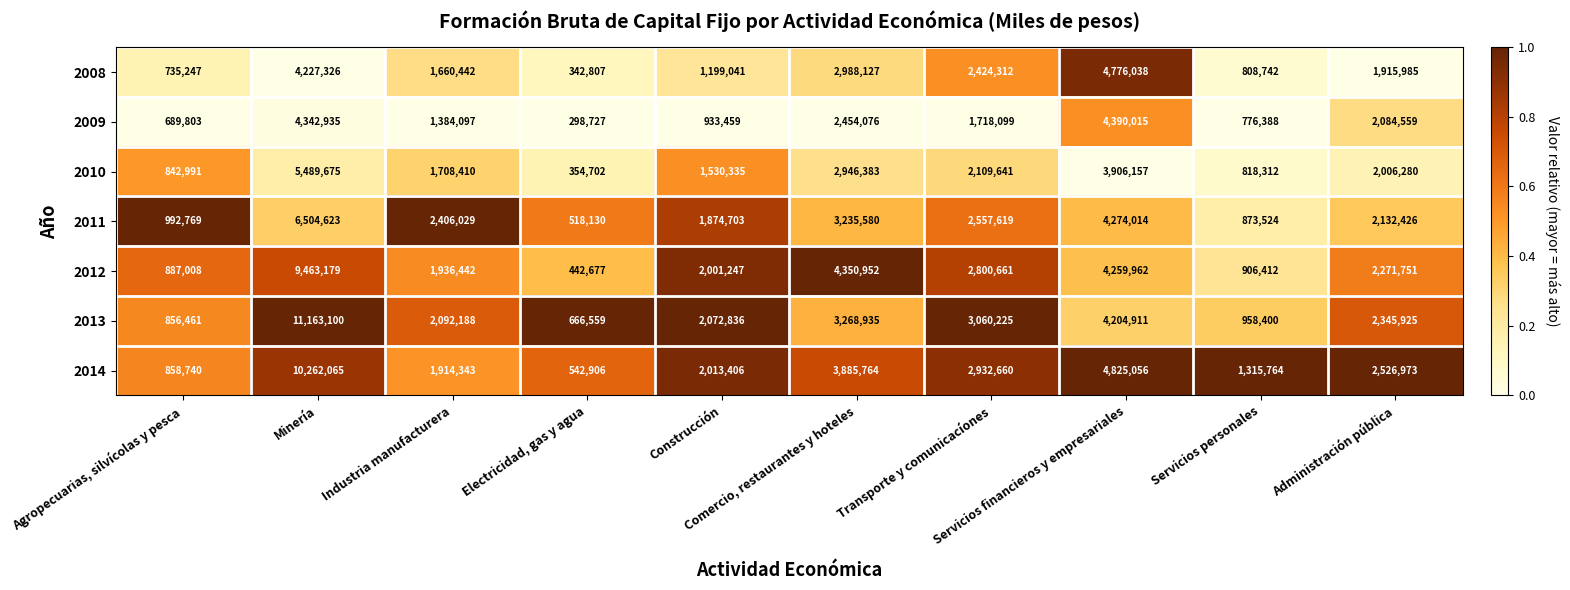

List the series in order of their peak value, highest first.

2013, 2014, 2012, 2011, 2010, 2008, 2009